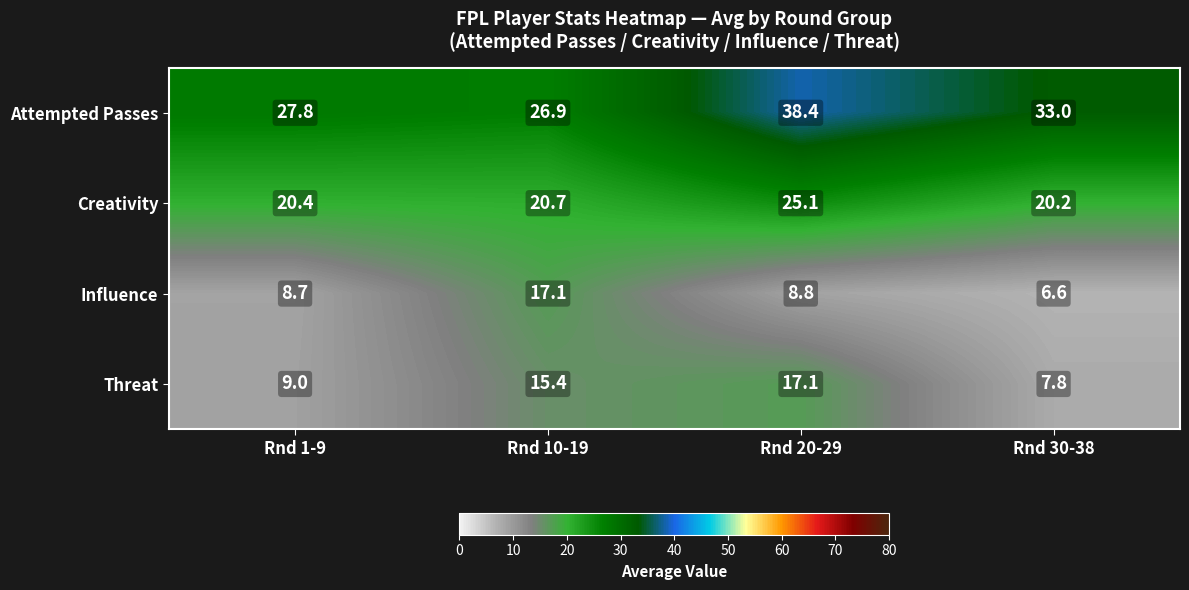

Which series has the largest total across all categories?

Attempted Passes